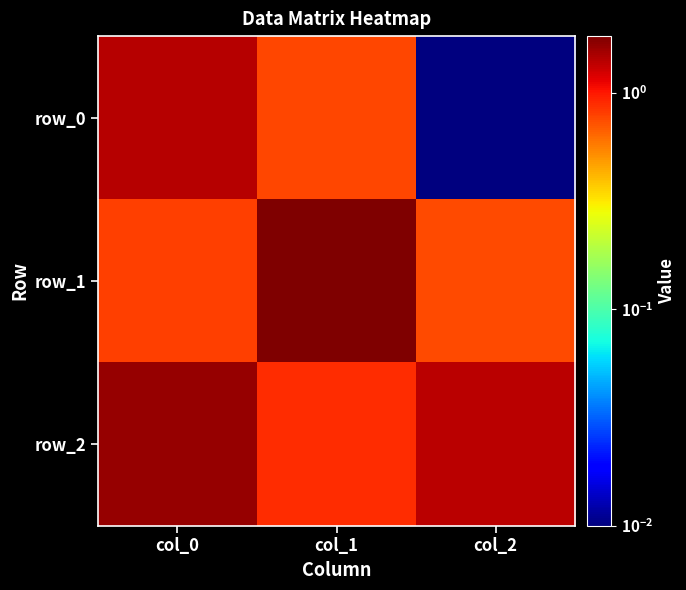

Rank the series by their average value, from lowest to highest.

row_0, row_1, row_2